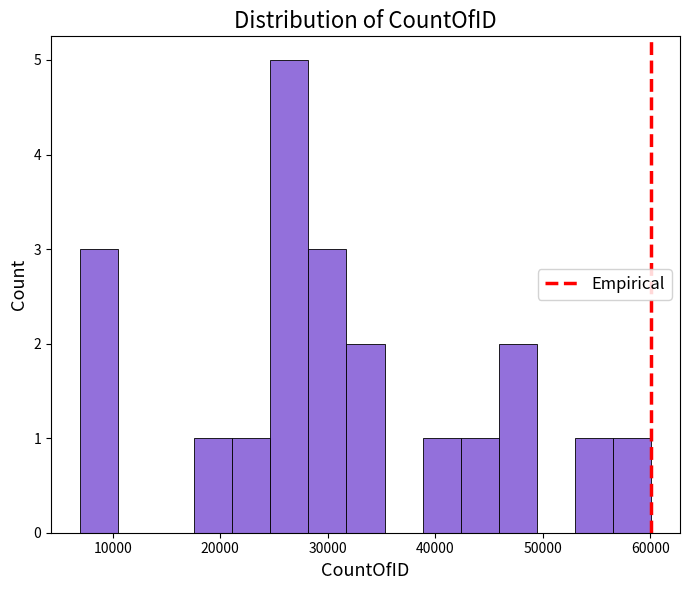

Around what value on the x-axis is the tallest bar? Give the approximate position of its centre, as read against the axis.

26000